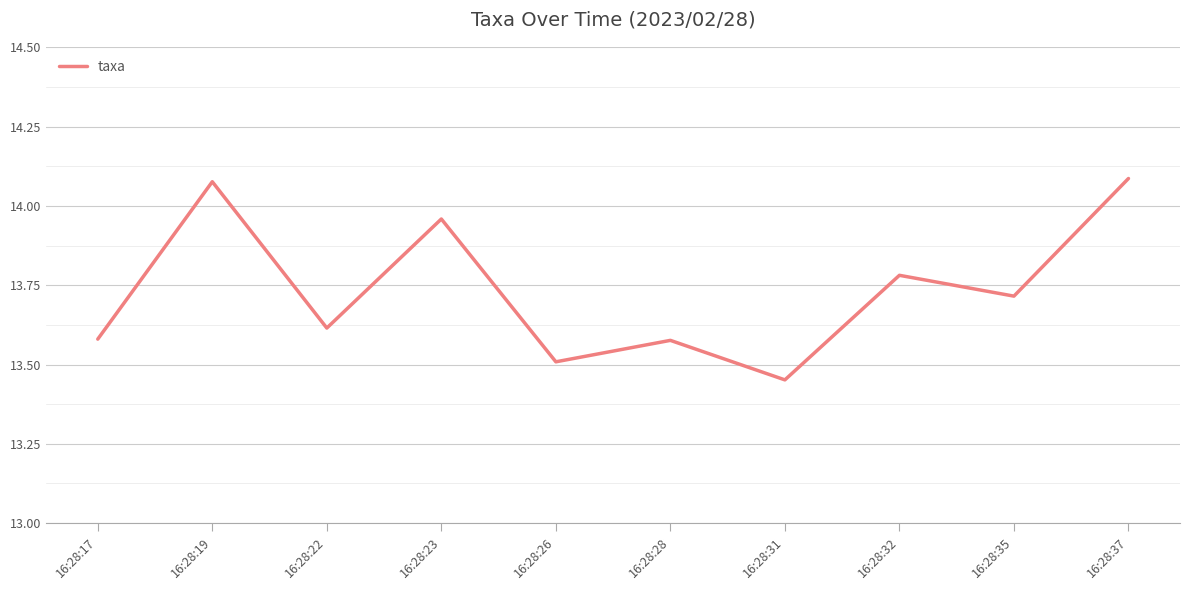

What is the sum of all values?

137.3